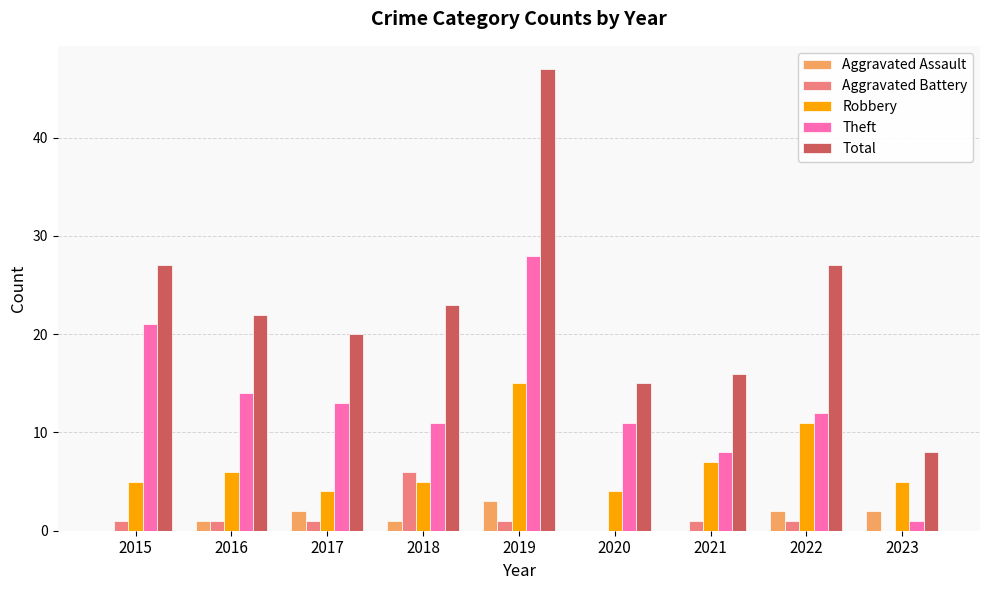

Which series has the largest total across all categories?

Total